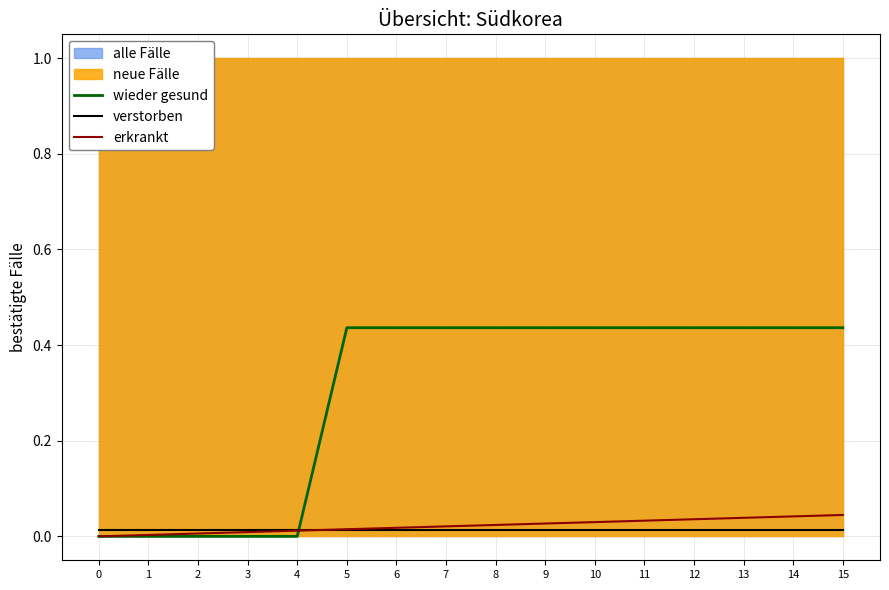

Is it true that erkrankt equals 0.0 at 14?

False